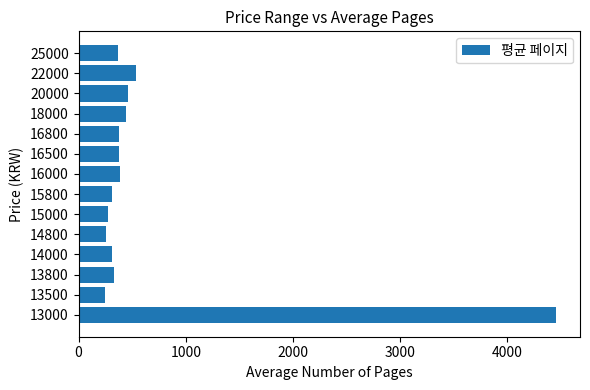

Between 25000 and 22000, which is larger?

22000